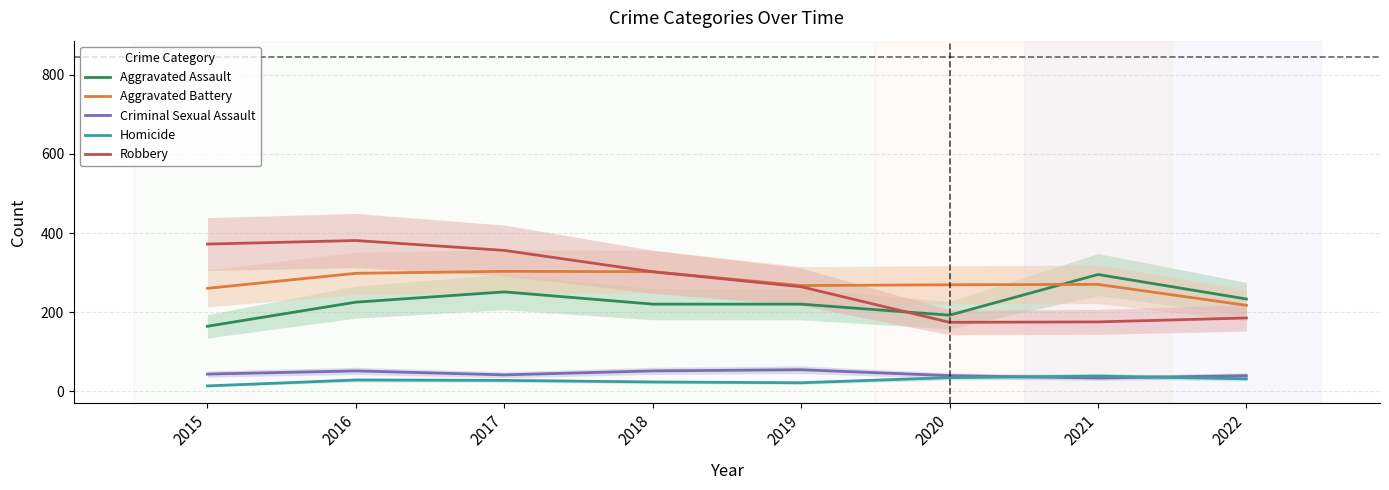

Is the value of Robbery at 2020 greater than the value of Homicide at 2018?

Yes